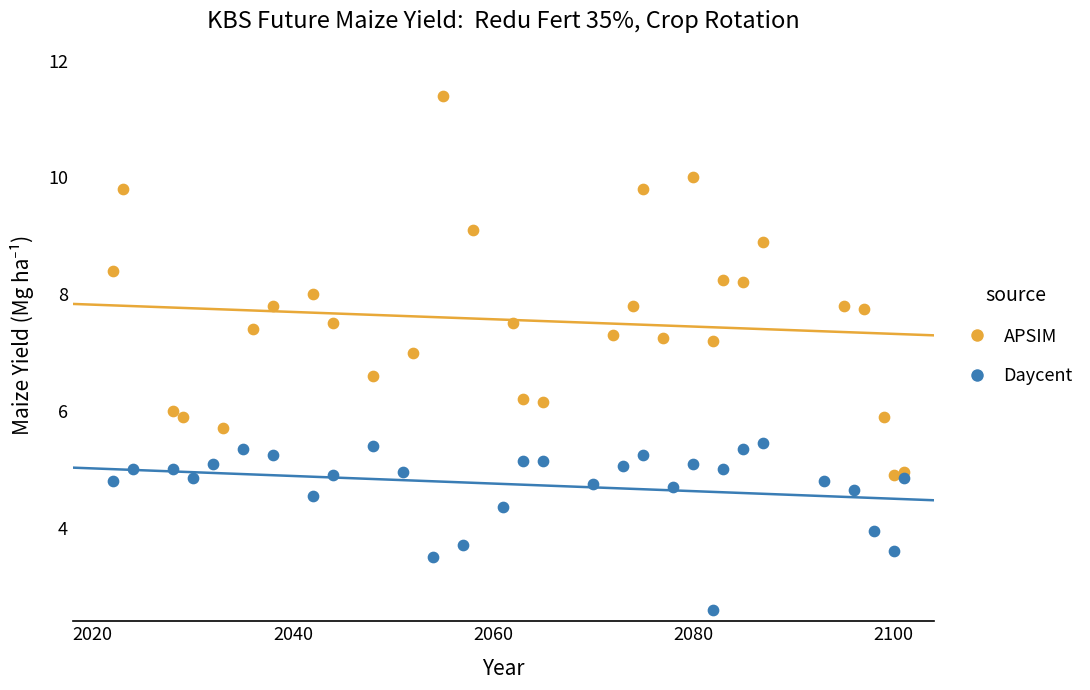

Which series contains the lowest Y value?

Daycent